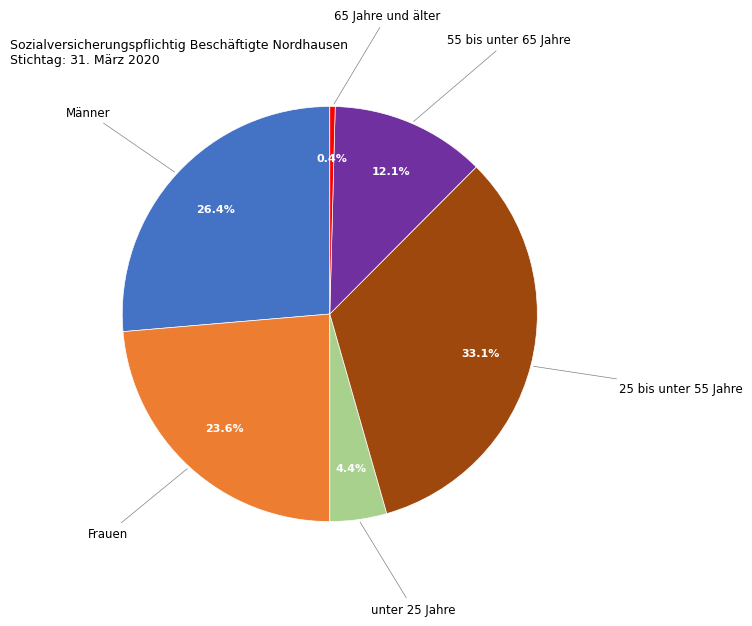

Is there any slice that represents more than half of the pie?

No